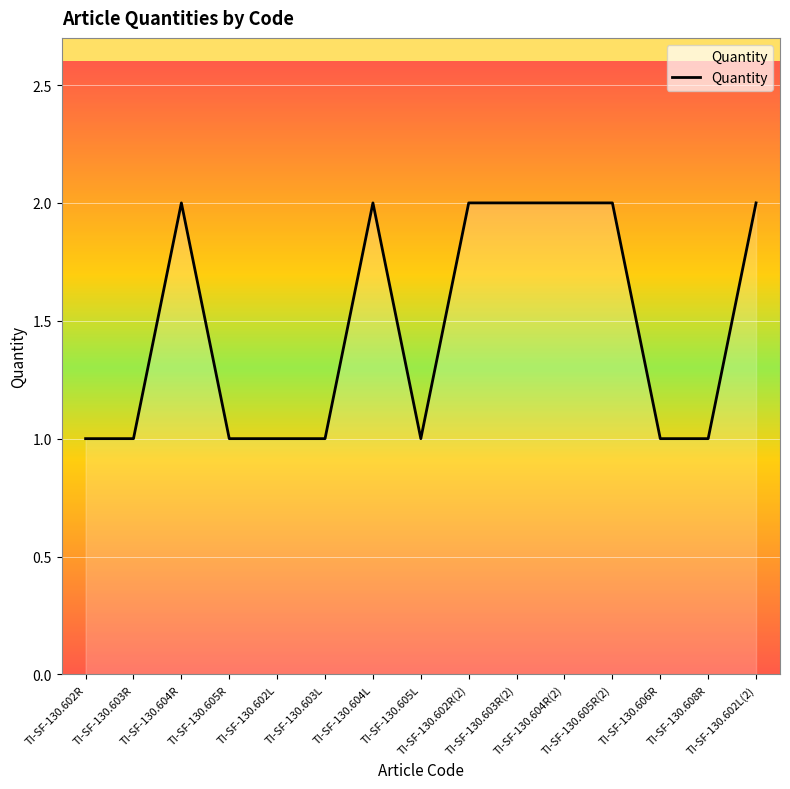

True or false: the data has more than 1 interior local peaks.

True